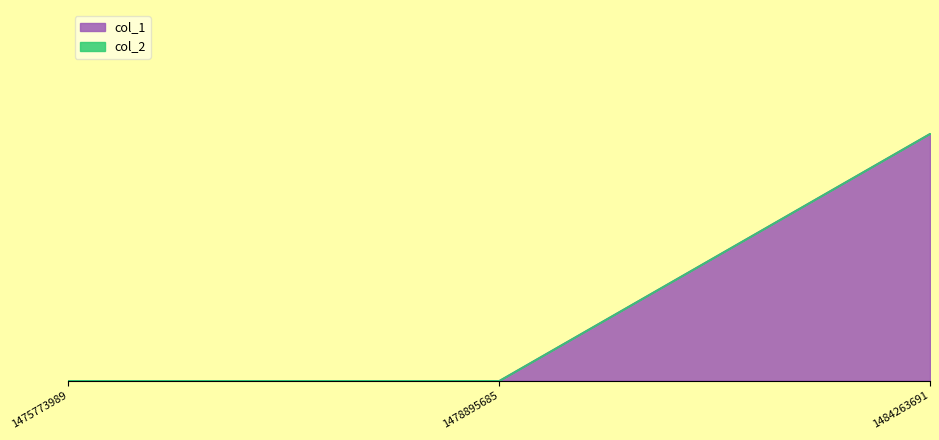

Is it true that the value at 1475773989 is 1?

False